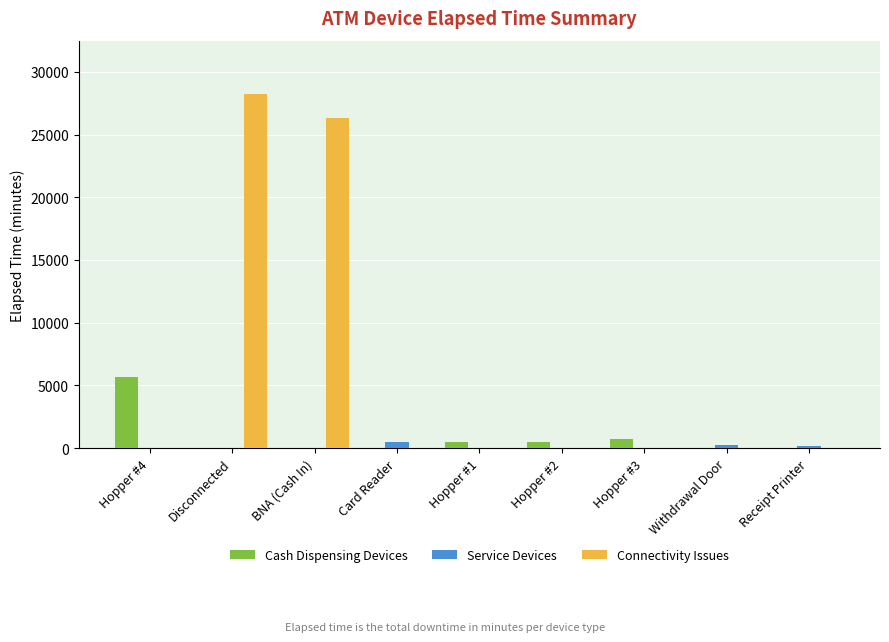

At which label is Connectivity Issues closest to 14122?

BNA (Cash In)